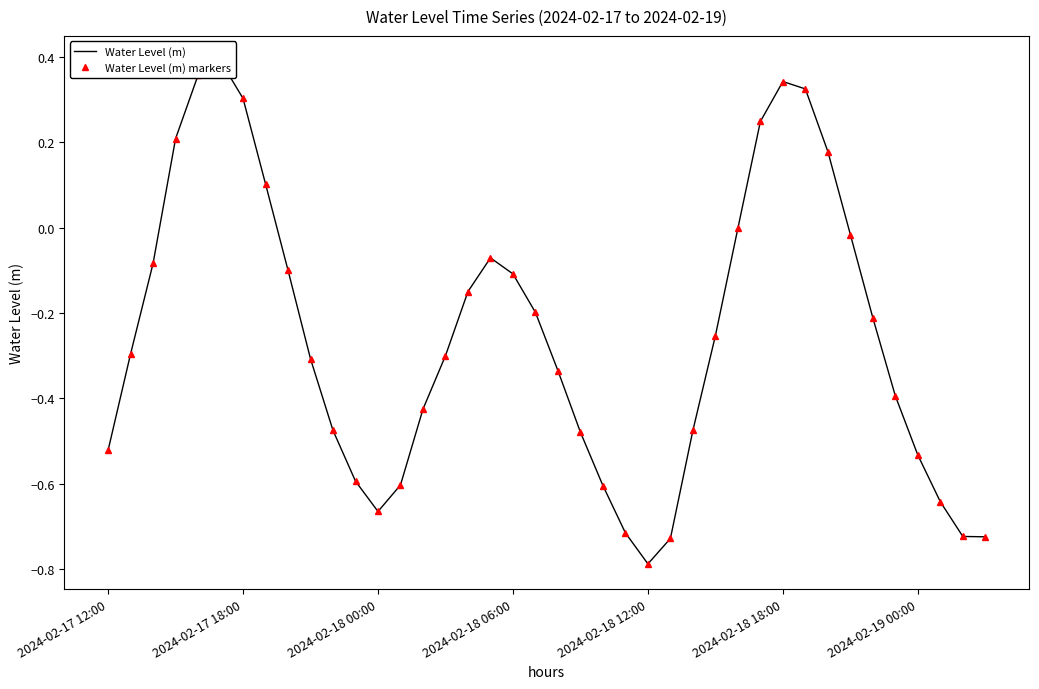

List the labels in order of Water Level (m) value, smallest first.

24, 25, 39, 38, 23, 12, 37, 22, 13, 11, 36, 2024-02-17 12:00, 21, 10, 26, 14, 35, 20, 9, 15, 2024-02-17 18:00, 27, 34, 19, 16, 18, 8, 2024-02-18 00:00, 17, 33, 28, 7, 32, 2024-02-18 06:00, 29, 2024-02-19 00:00, 31, 30, 2024-02-18 12:00, 2024-02-18 18:00